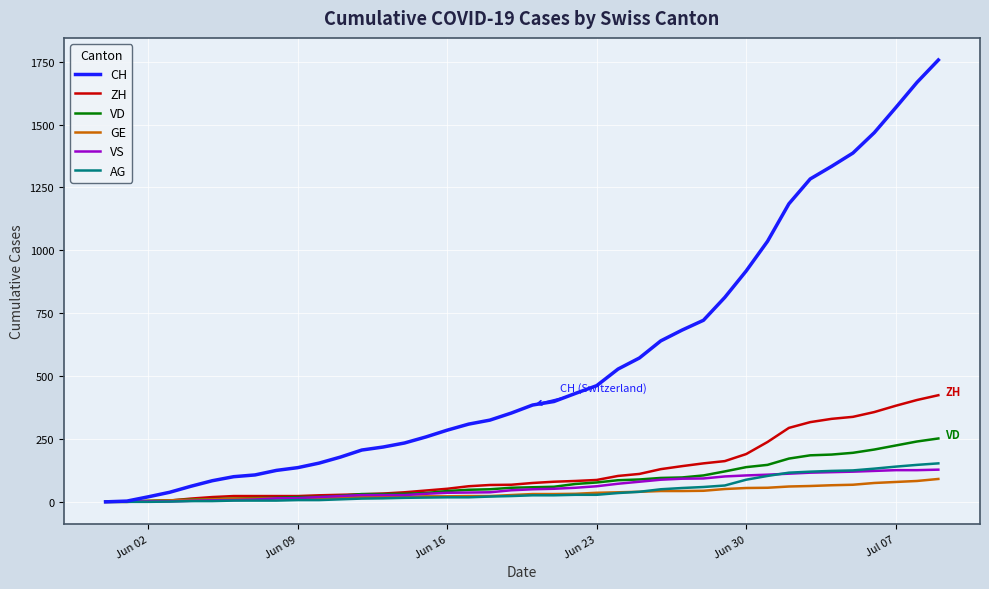

Which series has the largest range (max minus min)?

CH